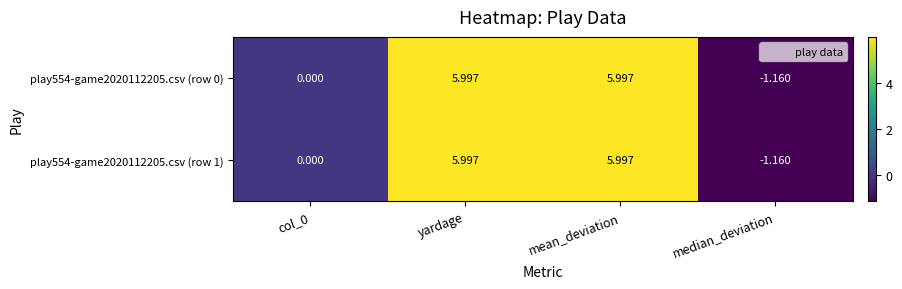

Is the value of play554-game2020112205.csv (row 1) at col_0 greater than the value of play554-game2020112205.csv (row 0) at mean_deviation?

No